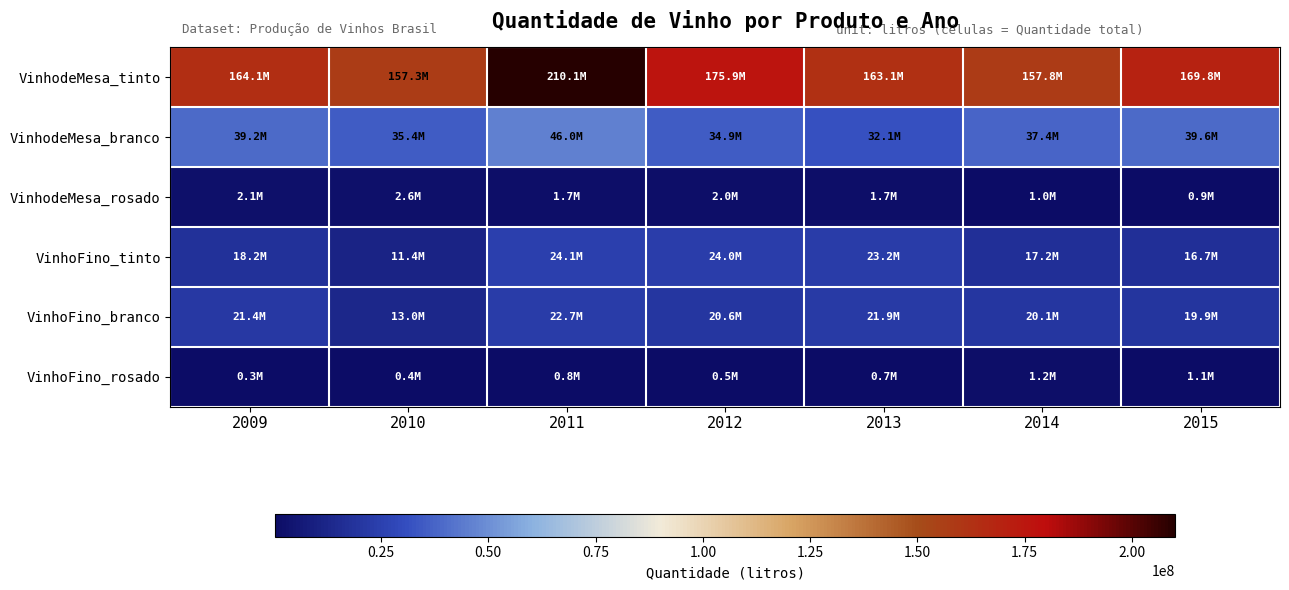

Which has a higher value, 2009 or 2014?

2009